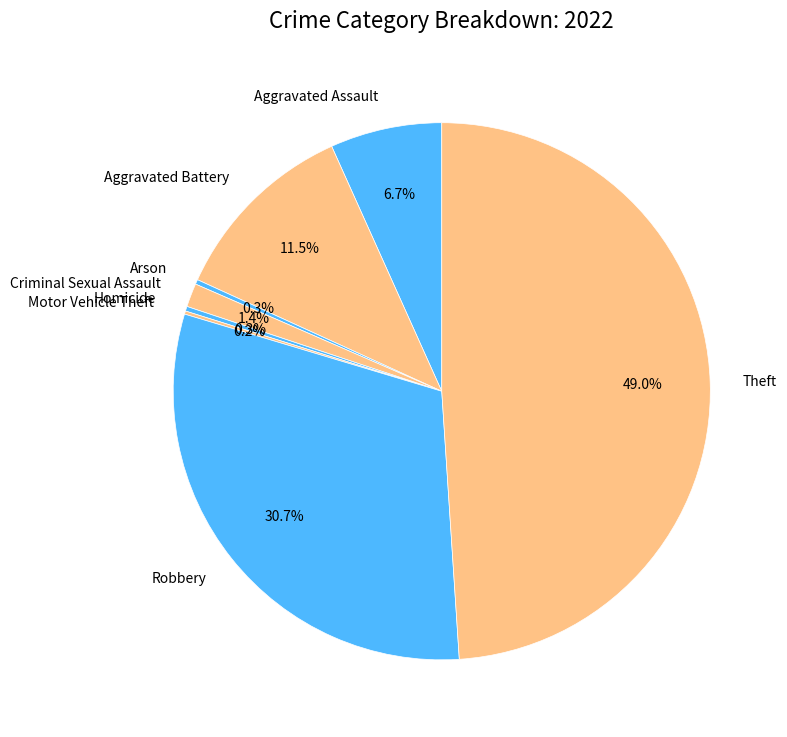

Combined, what portion of the pie is Robbery and Aggravated Assault?

37.4%